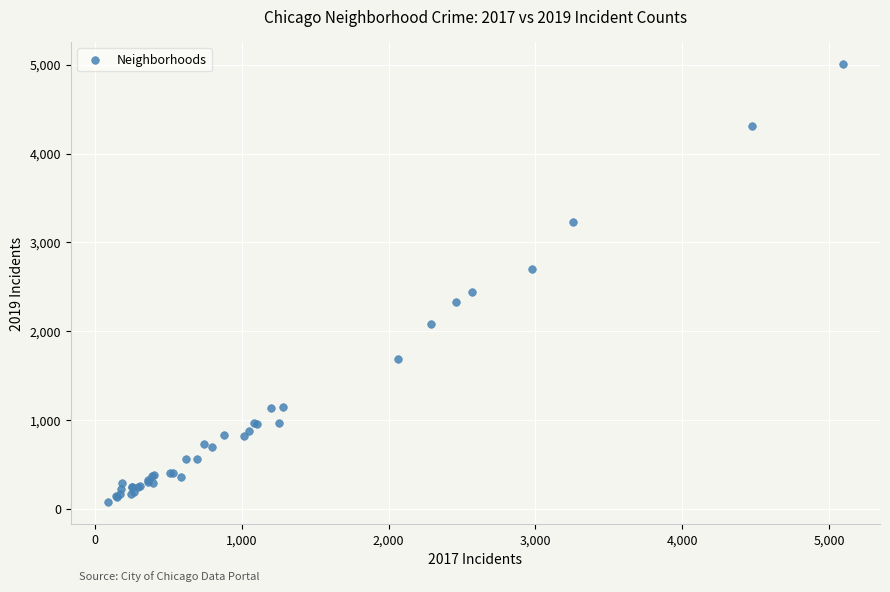

What Y value in the scatter plot is closest to 2542?

2441